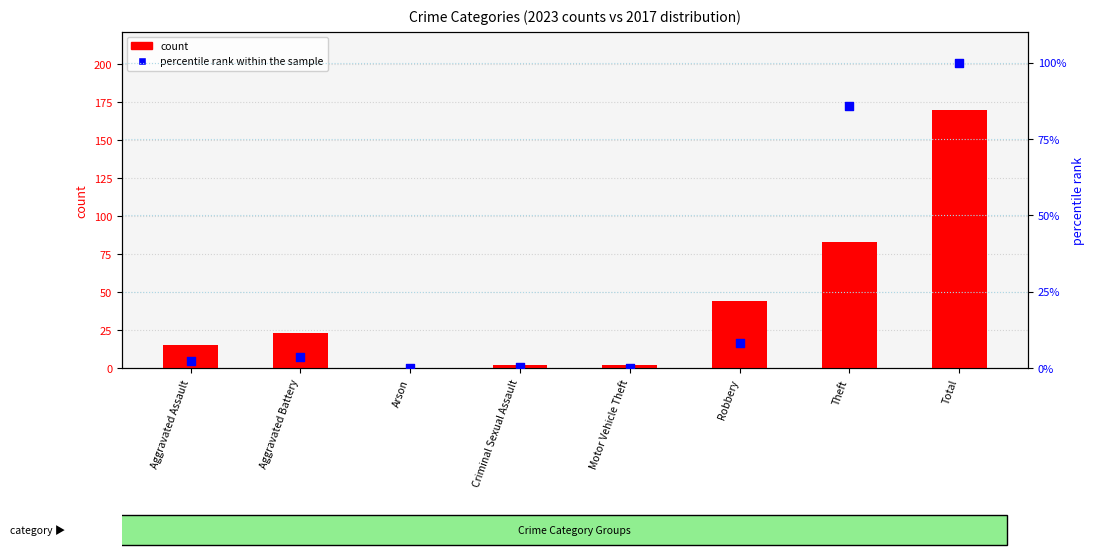

Which series has the widest spread of Y values?

count